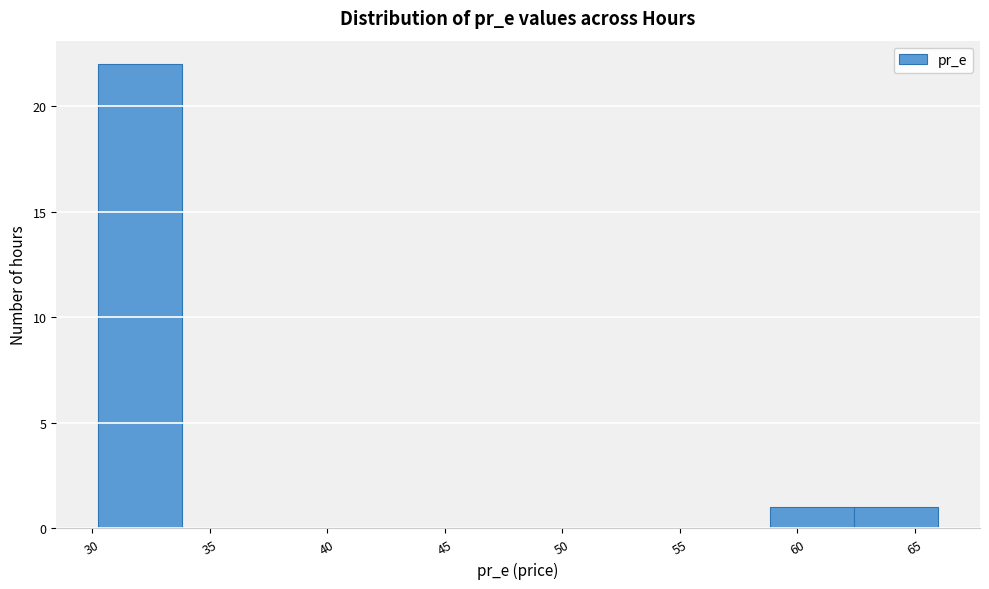

How tall is the bar that spans 30.5 to 34.0 on the x-axis? Neither the bar edges nor the heights are printed on the chart, so give them approximately, as read against the axes.

22